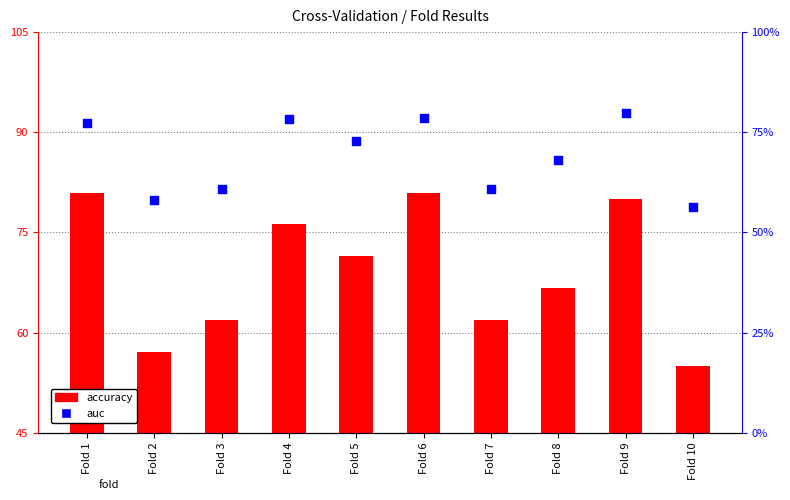

Which series contains the lowest Y value?

accuracy